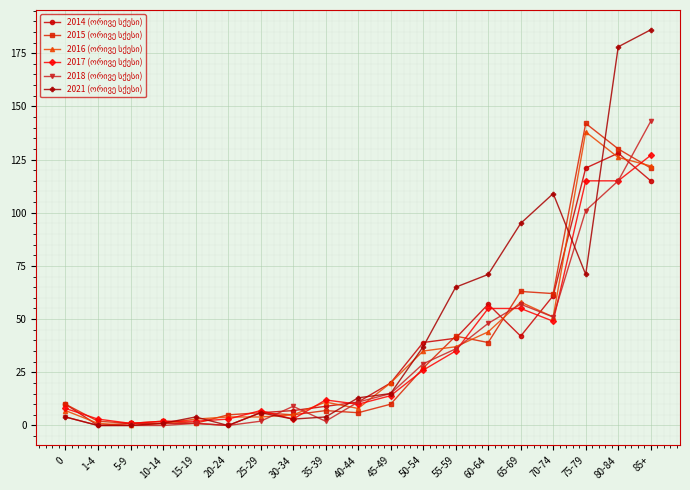

Which label corresponds to the largest value in the chart?

85+